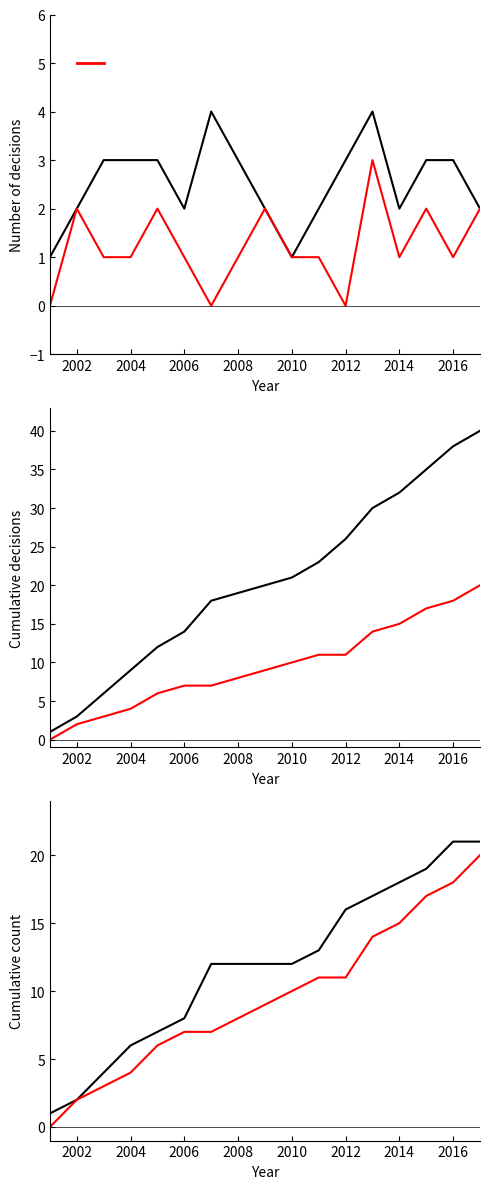

How many data points in Total cumulative are less than 21?

8